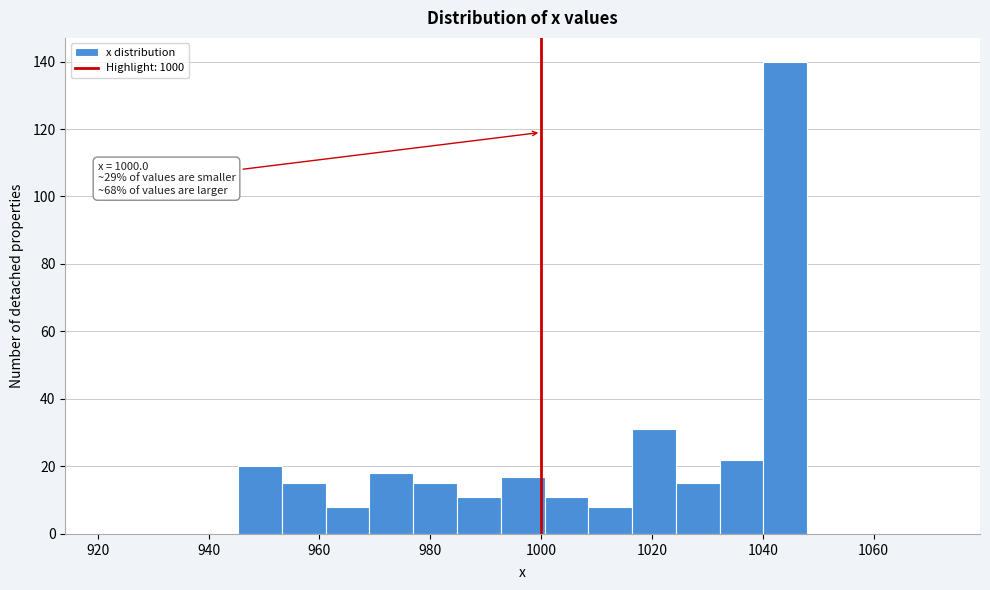

Around what value on the x-axis is the tallest bar? Give the approximate position of its centre, as read against the axis.

1044